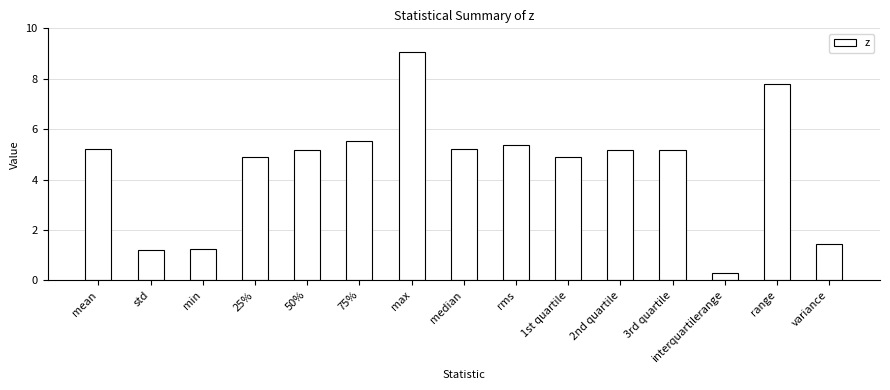

At which category does the chart reach its peak across all series?

max